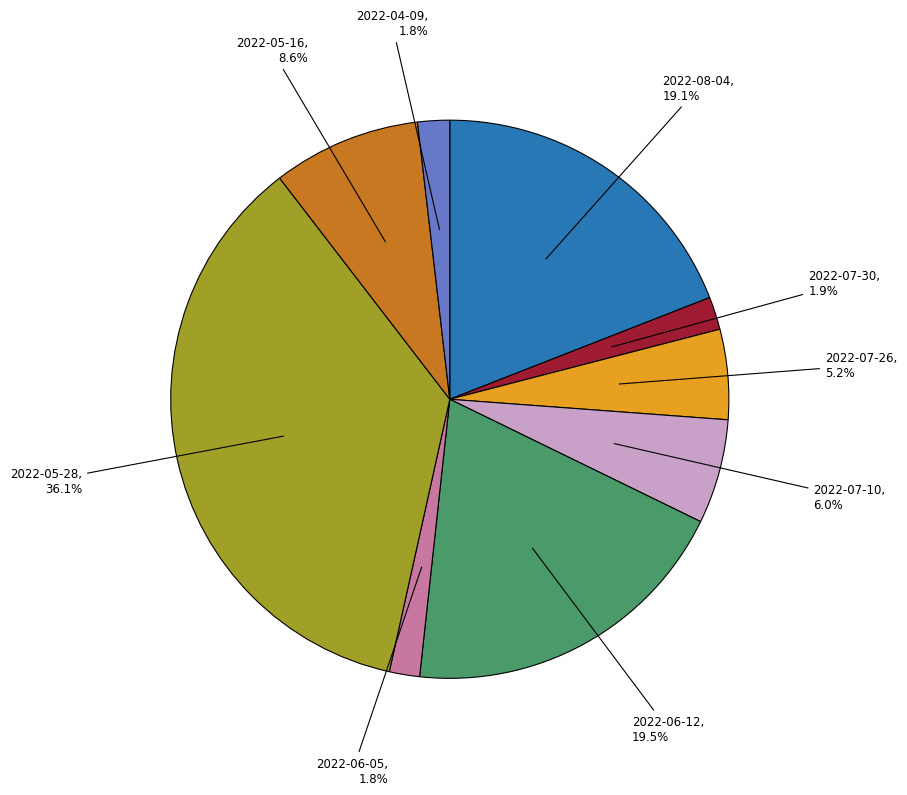

Does any single category account for the majority?

No